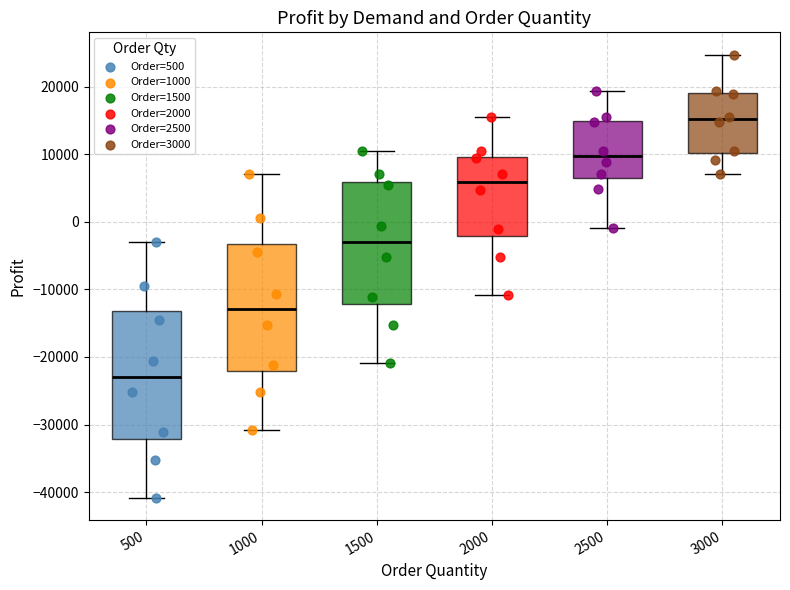

Where does the median line of the box at x = 1000 sit on the y-axis? The values are not printed on the chart, so give them approximately, as read against the axis.

-13000